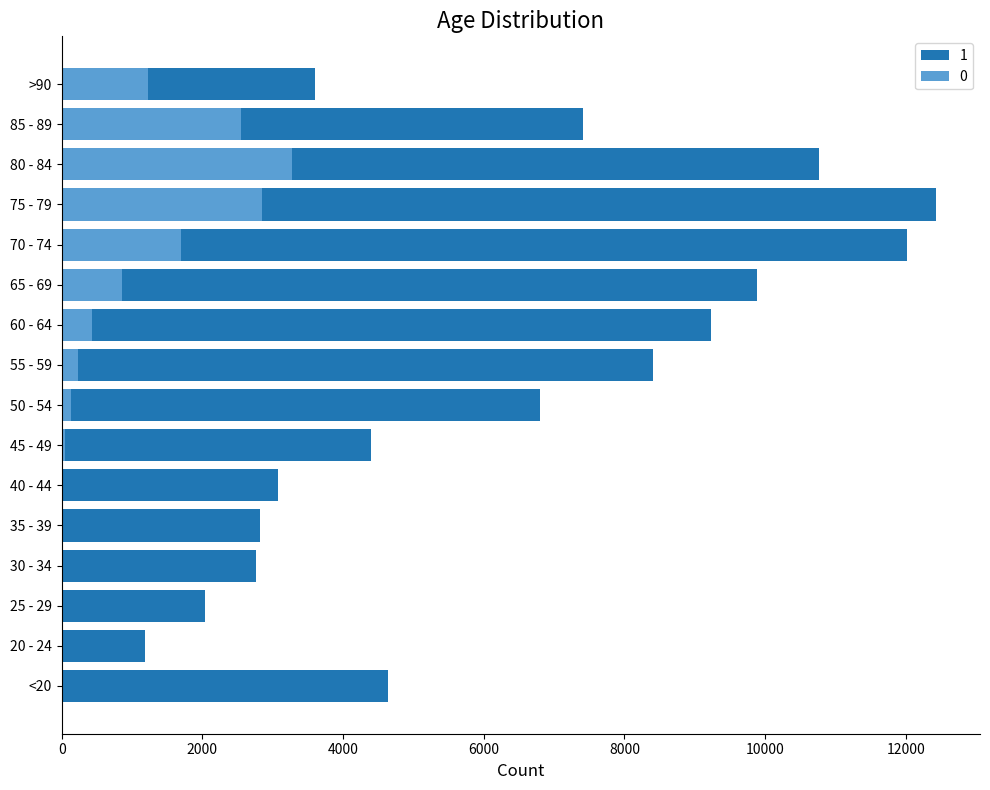

What is the sum of all 0 values?

13343